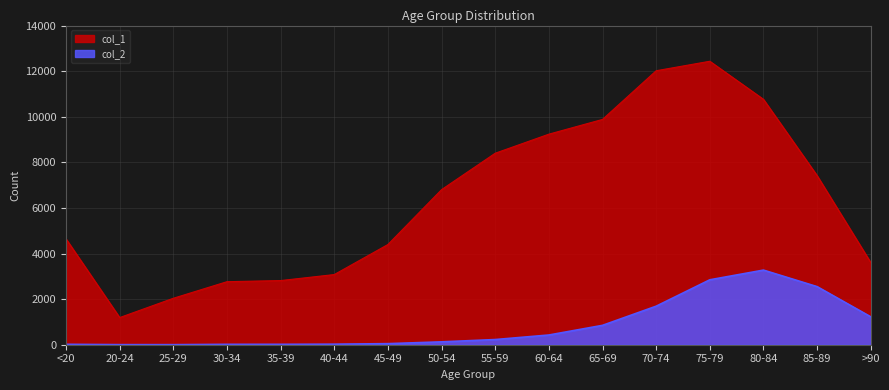

List the series in order of their overall mean, highest first.

col_1, col_2